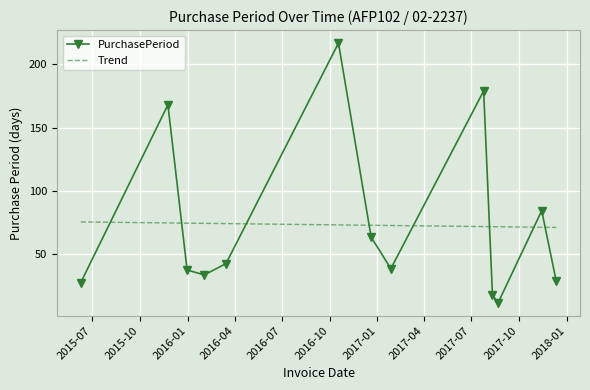

Rank the categories by value from lowest to highest.

2017-08-22, 2017-08-11, 2015-06-09, 2017-12-12, 2016-02-02, 2015-12-31, 2017-01-27, 2016-03-15, 2016-12-20, 2017-11-14, 2015-11-24, 2017-07-25, 2016-10-18